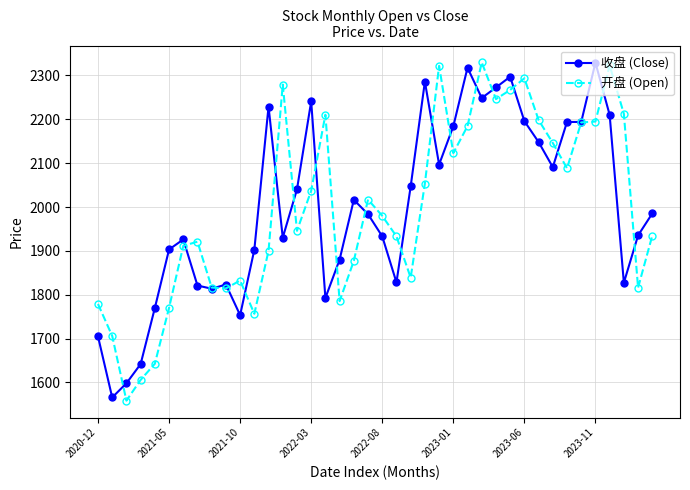

What are all the series names shown in the legend?

收盘 (Close), 开盘 (Open)